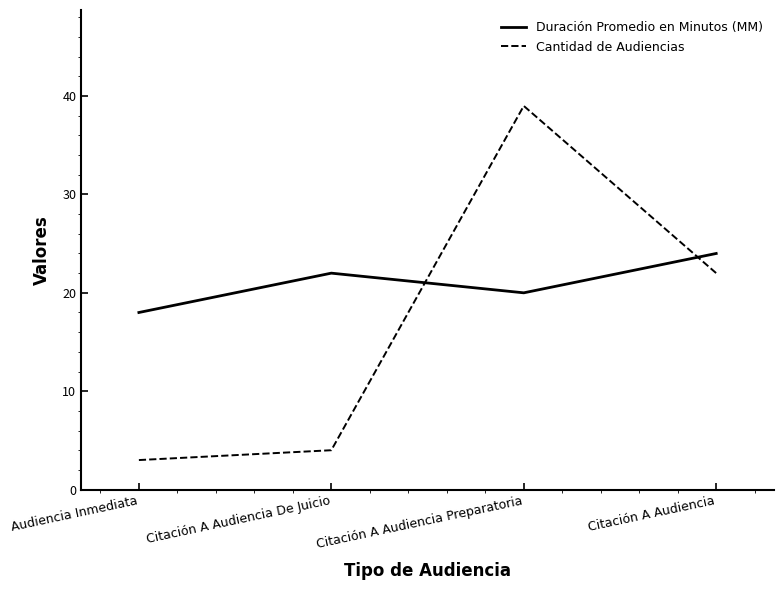

What is the difference between the maximum and second lowest values in the Cantidad de Audiencias series?

35